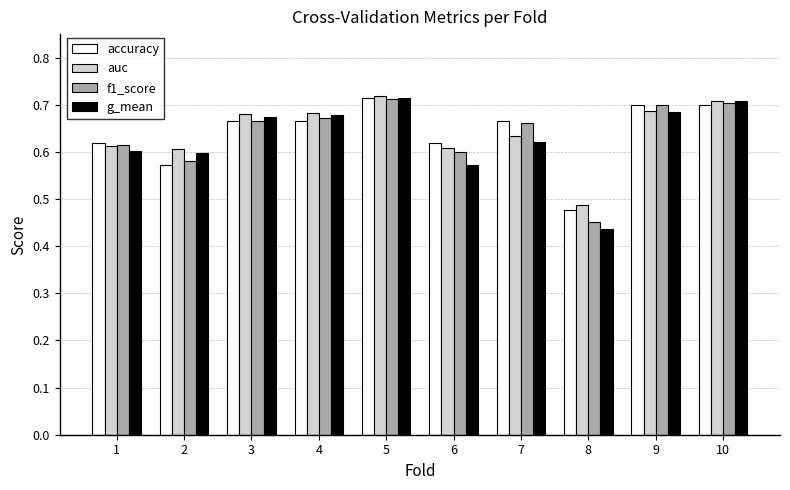

At which label does f1_score reach its minimum?

8